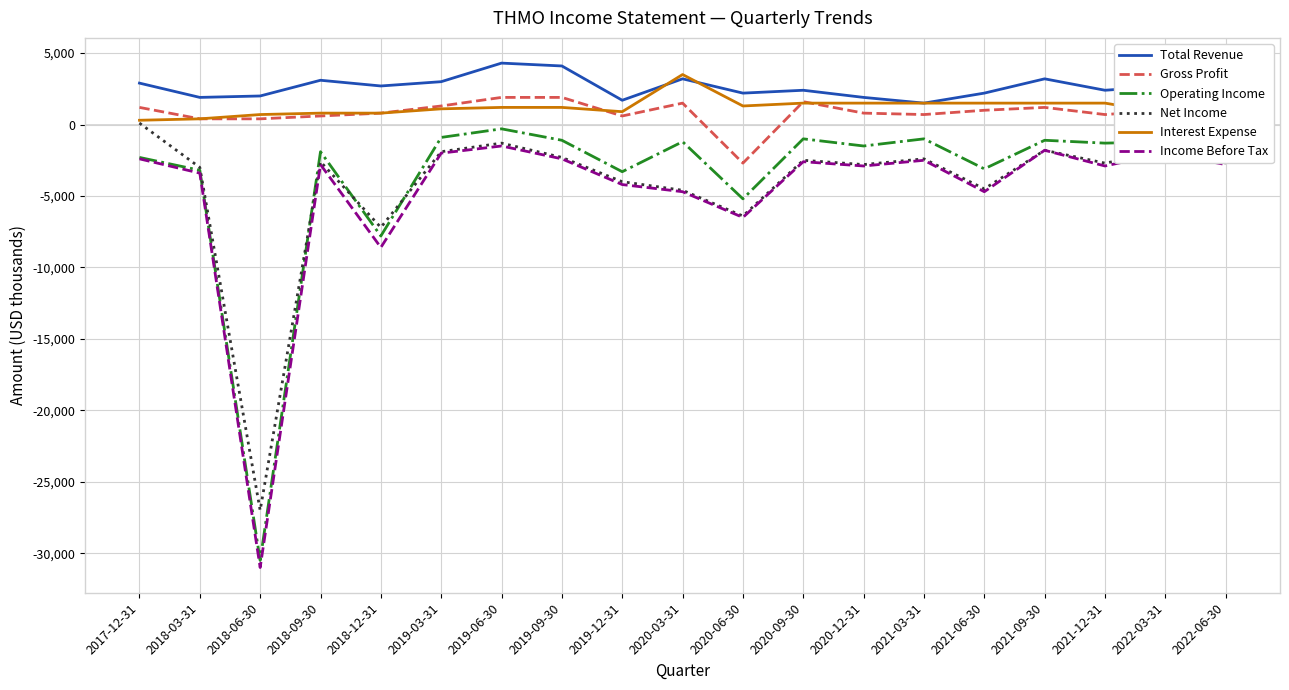

List the series in order of their peak value, lowest first.

Income Before Tax, Operating Income, Net Income, Gross Profit, Interest Expense, Total Revenue